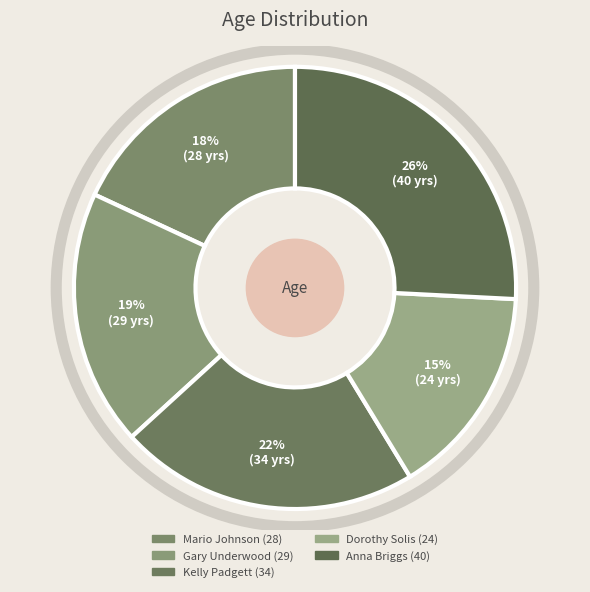

What percentage is the Mario Johnson slice, to the nearest percent?

18%